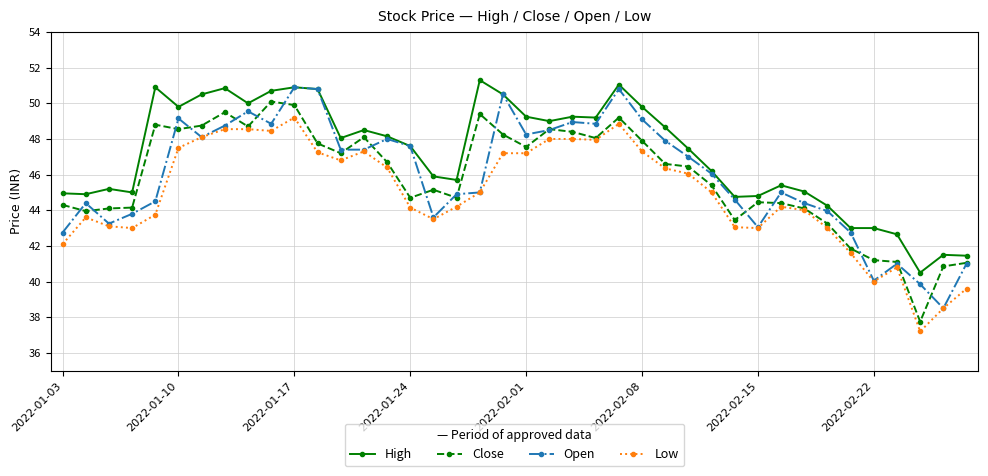

Which series has the largest total across all categories?

High